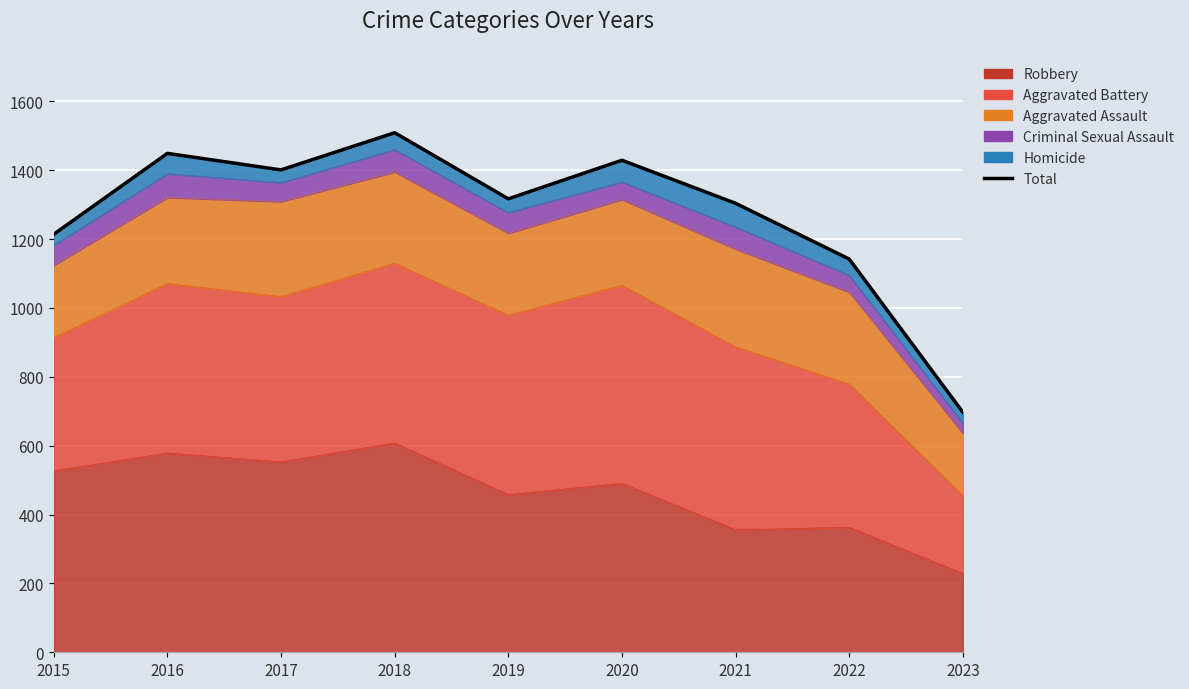

What is the difference between the maximum and second lowest values?

367